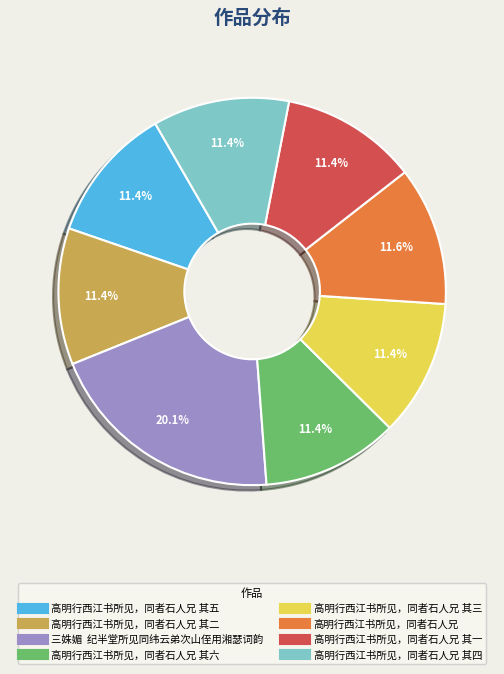

Is there any slice that represents more than half of the pie?

No